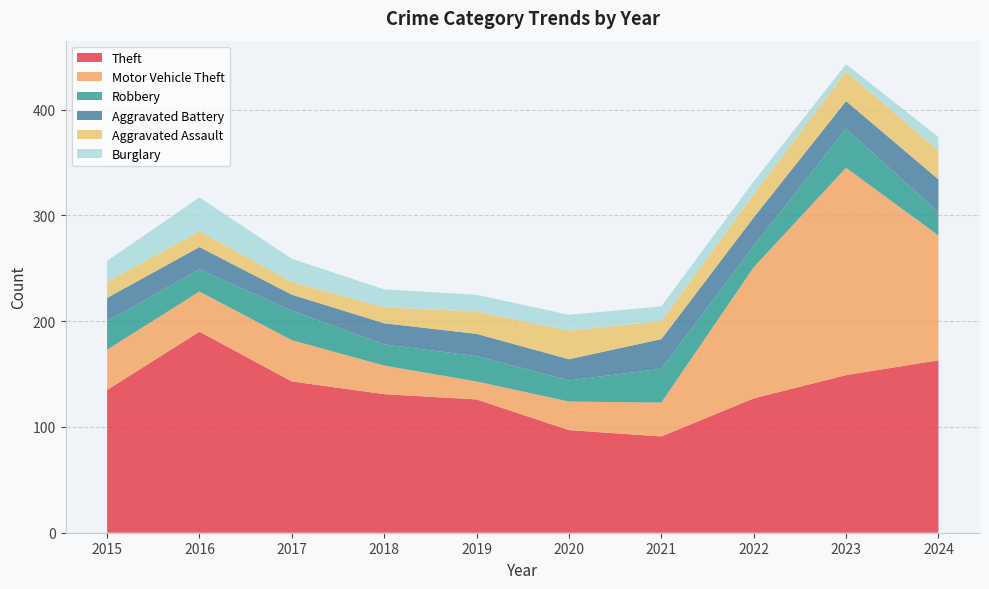

Reading left to right, transcribe all the data shown in this chart.

Theft: 135	190	143	131	126	97	91	127	149	163
Motor Vehicle Theft: 38	38	39	27	17	27	32	124	196	118
Robbery: 27	21	28	20	24	20	32	20	37	22
Aggravated Battery: 22	21	15	20	21	20	28	27	26	31
Aggravated Assault: 15	15	12	15	21	27	17	22	28	27
Burglary: 20	32	22	17	16	15	14	12	7	13